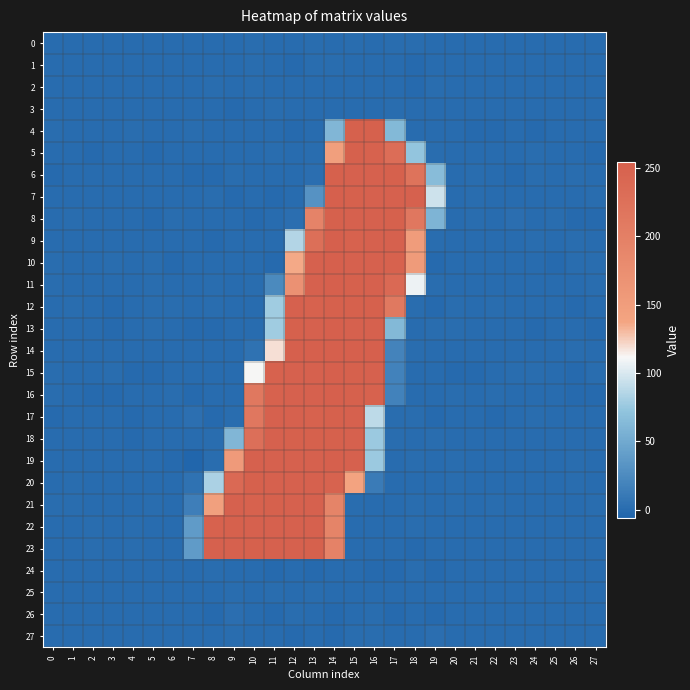

Between 21 and 3, which is larger?

3